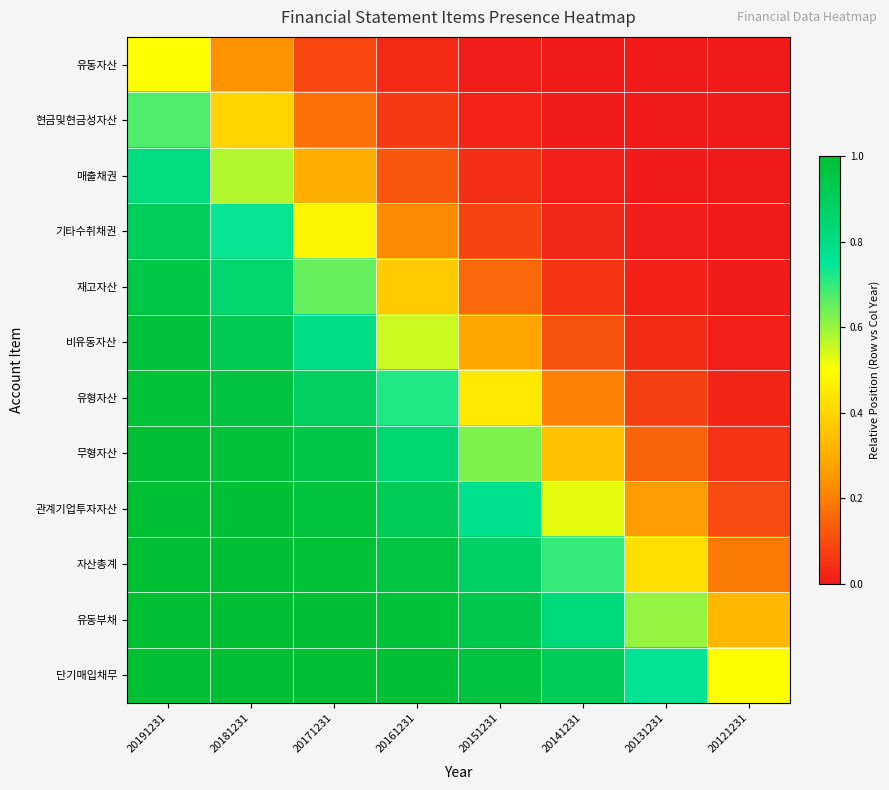

Reading right to left, extract all data points from this chart.

유동자산: 20121231=0.0	20131231=0.0	20141231=0.0	20151231=0.0	20161231=0.0	20171231=0.1	20181231=0.2	20191231=0.5
현금및현금성자산: 20121231=0.0	20131231=0.0	20141231=0.0	20151231=0.0	20161231=0.1	20171231=0.2	20181231=0.4	20191231=0.7
매출채권: 20121231=0.0	20131231=0.0	20141231=0.0	20151231=0.0	20161231=0.1	20171231=0.3	20181231=0.6	20191231=0.8
기타수취채권: 20121231=0.0	20131231=0.0	20141231=0.0	20151231=0.1	20161231=0.2	20171231=0.5	20181231=0.7	20191231=0.9
재고자산: 20121231=0.0	20131231=0.0	20141231=0.1	20151231=0.2	20161231=0.4	20171231=0.7	20181231=0.9	20191231=0.9
비유동자산: 20121231=0.0	20131231=0.0	20141231=0.1	20151231=0.3	20161231=0.6	20171231=0.8	20181231=0.9	20191231=1.0
유형자산: 20121231=0.0	20131231=0.1	20141231=0.2	20151231=0.4	20161231=0.7	20171231=0.9	20181231=1.0	20191231=1.0
무형자산: 20121231=0.1	20131231=0.1	20141231=0.3	20151231=0.6	20161231=0.8	20171231=0.9	20181231=1.0	20191231=1.0
관계기업투자자산: 20121231=0.1	20131231=0.3	20141231=0.5	20151231=0.8	20161231=0.9	20171231=1.0	20181231=1.0	20191231=1.0
자산총계: 20121231=0.2	20131231=0.4	20141231=0.7	20151231=0.9	20161231=1.0	20171231=1.0	20181231=1.0	20191231=1.0
유동부채: 20121231=0.3	20131231=0.6	20141231=0.8	20151231=0.9	20161231=1.0	20171231=1.0	20181231=1.0	20191231=1.0
단기매입채무: 20121231=0.5	20131231=0.8	20141231=0.9	20151231=1.0	20161231=1.0	20171231=1.0	20181231=1.0	20191231=1.0